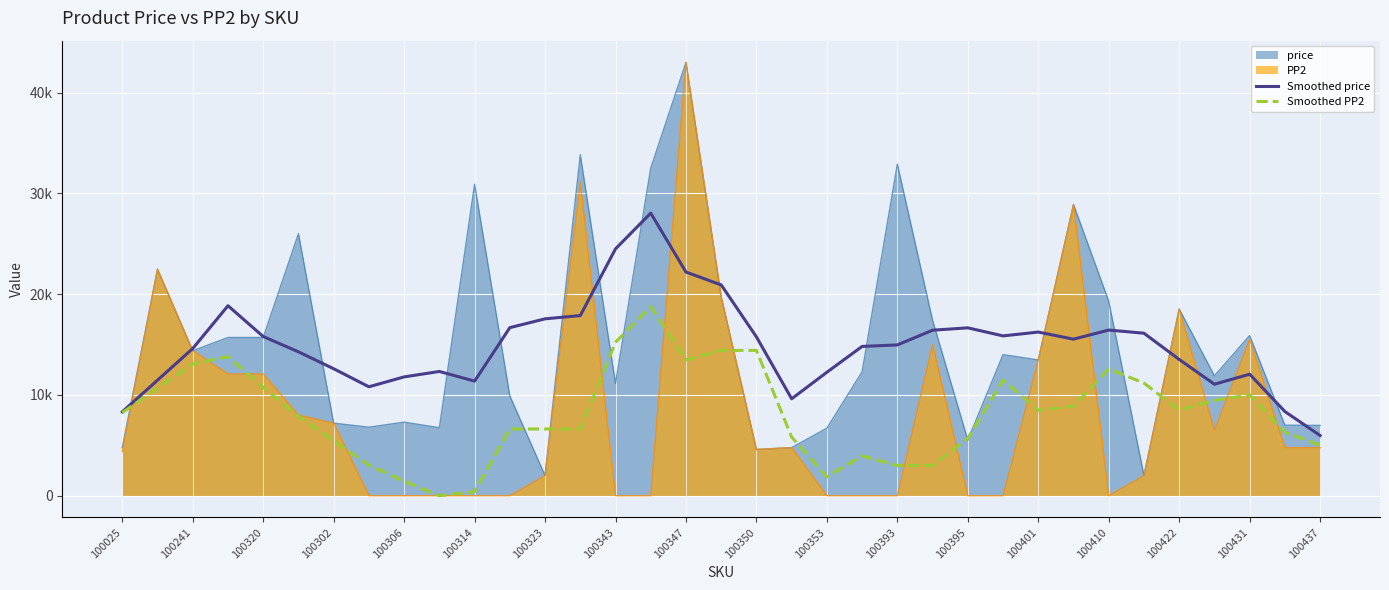

How many lines are shown in the chart?

2